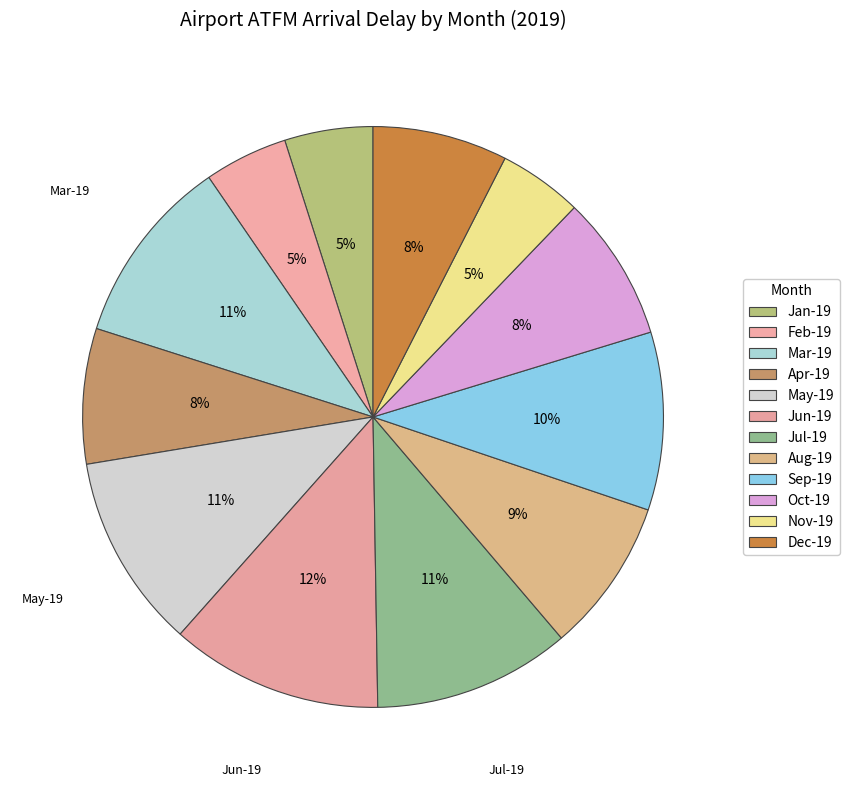

To the nearest percent, what portion does May-19 represent?

11%